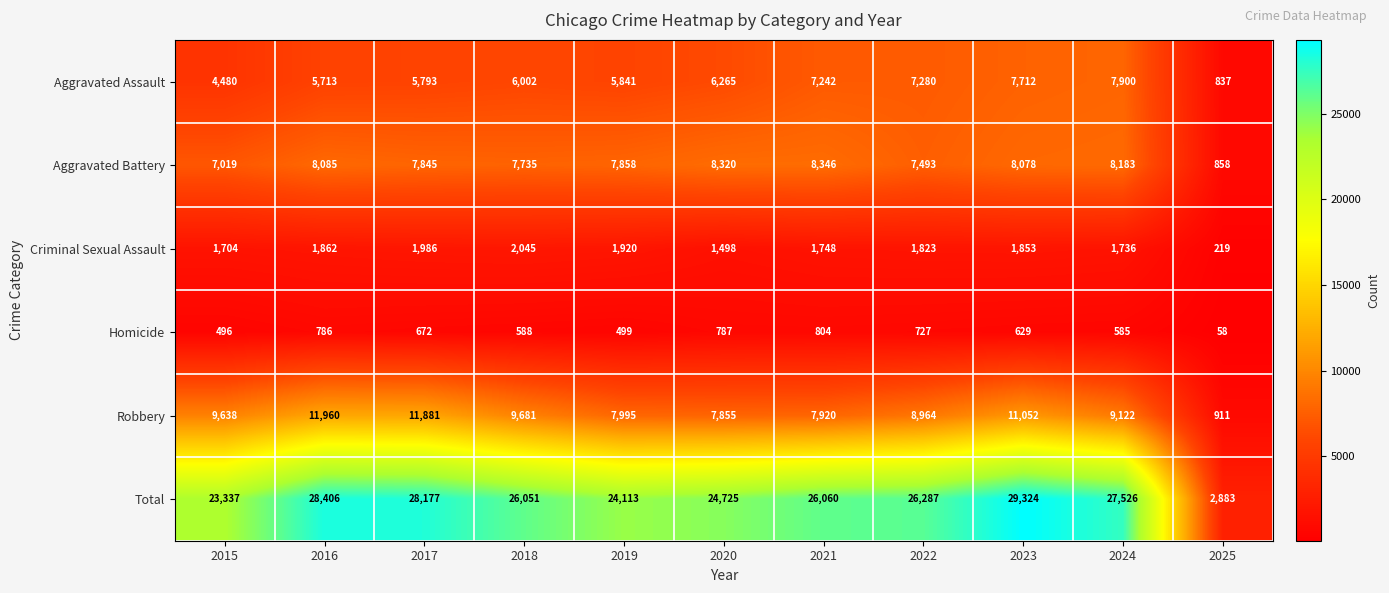

Which series has the largest total across all categories?

Total